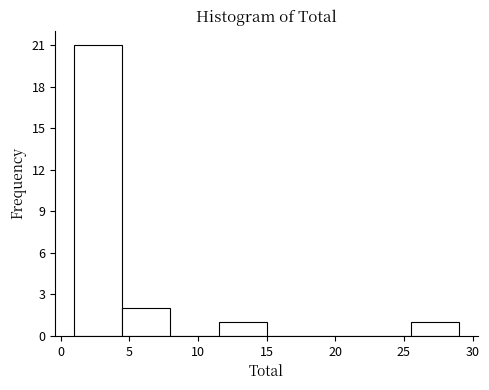

Reading left to right, transcribe this chart: for each bar, give the range it covers on the x-axis and its height. The values are not printed on the chart, so give them approximately, as read against the axis.

1.0 to 4.5: 21
4.5 to 8.0: 2
8.0 to 11.5: 0
11.5 to 15.0: 1
15.0 to 18.5: 0
18.5 to 22.0: 0
22.0 to 25.5: 0
25.5 to 29.0: 1